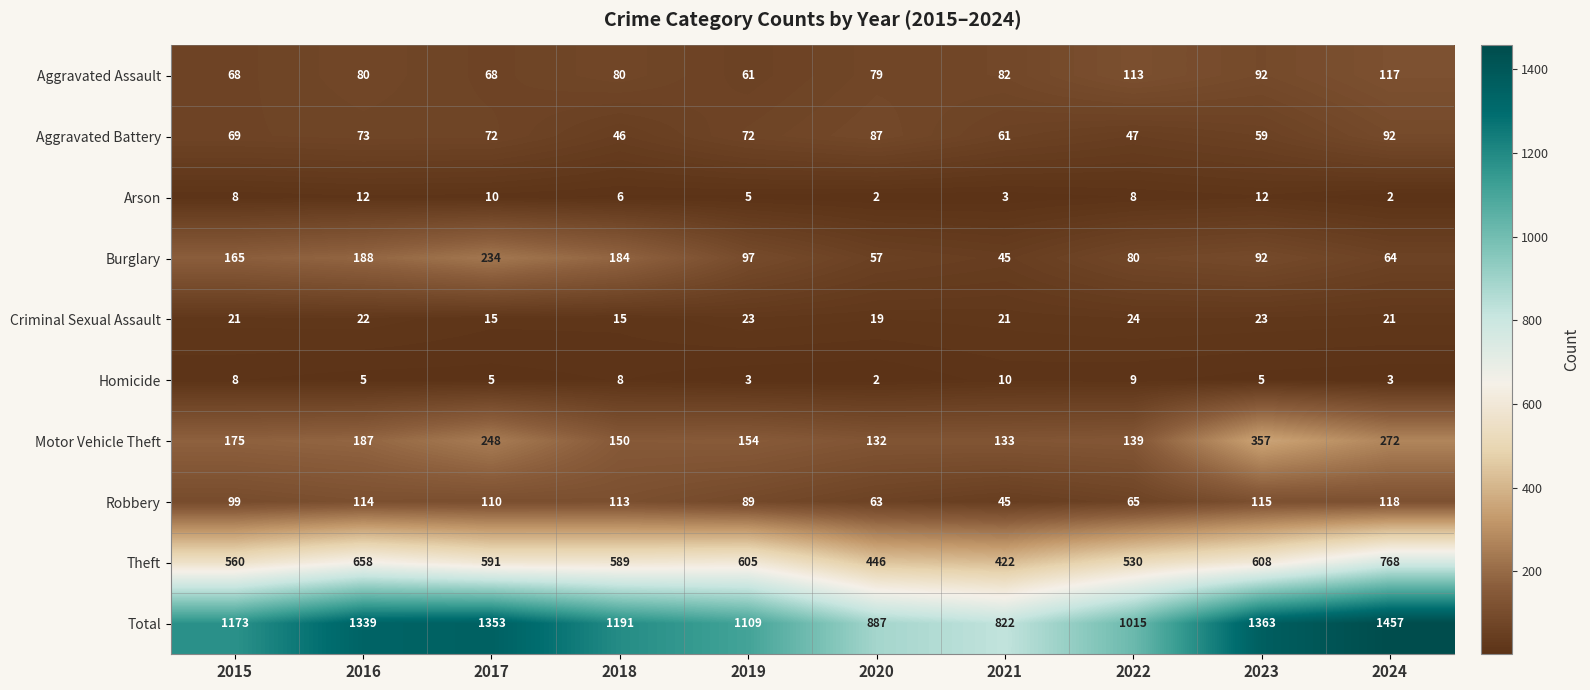

At how many categories does at least one series exceed 527?

10